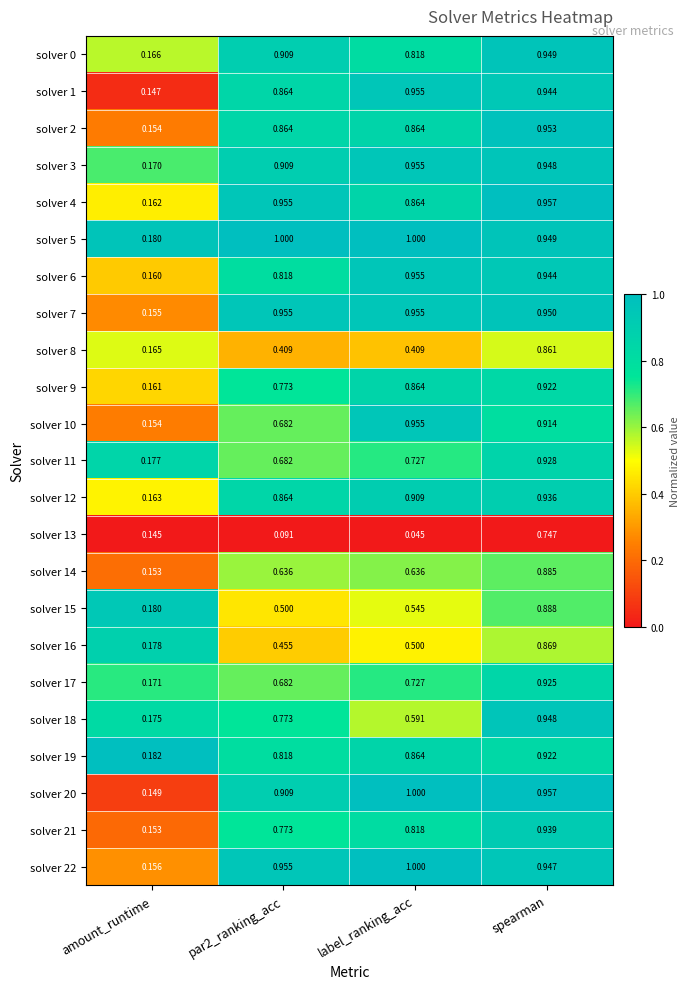

Is the value of solver 22 at amount_runtime greater than the value of solver 2 at amount_runtime?

Yes